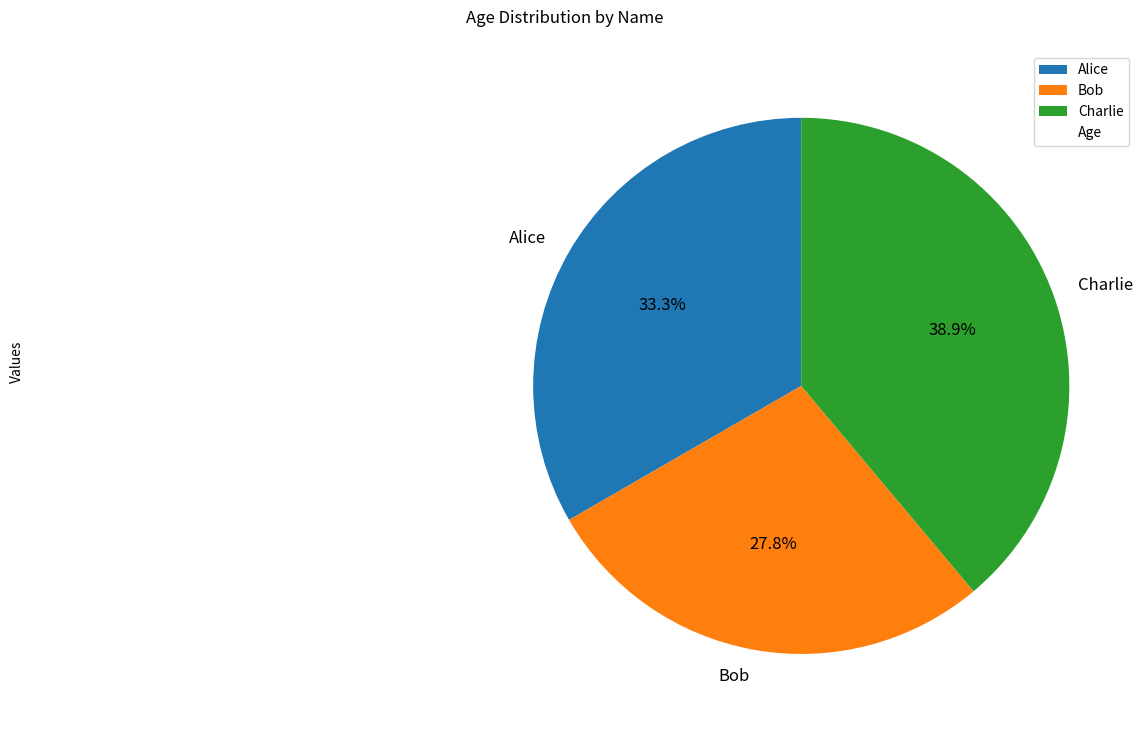

Is there a majority slice in this chart?

No